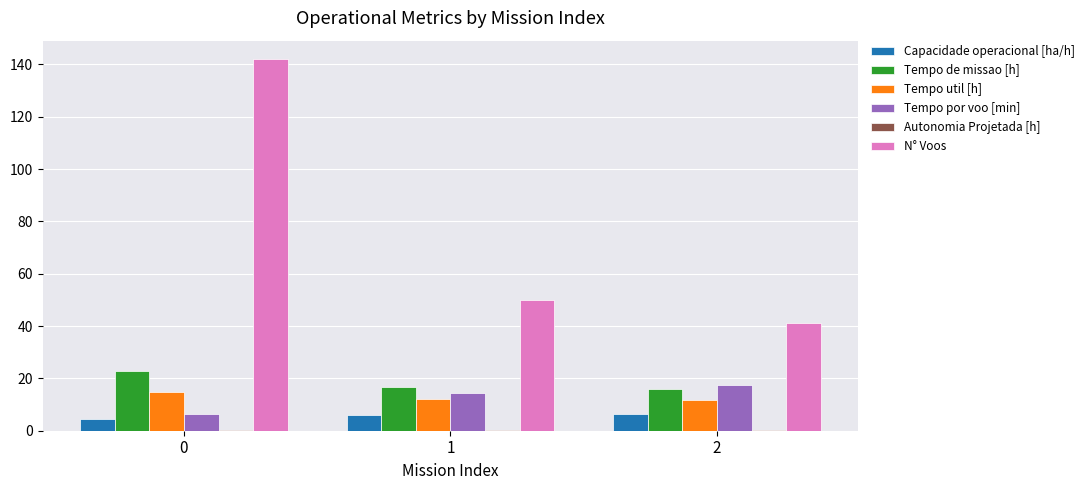

True or false: Tempo de missao [h] has a value of 16.0 at 2.

True